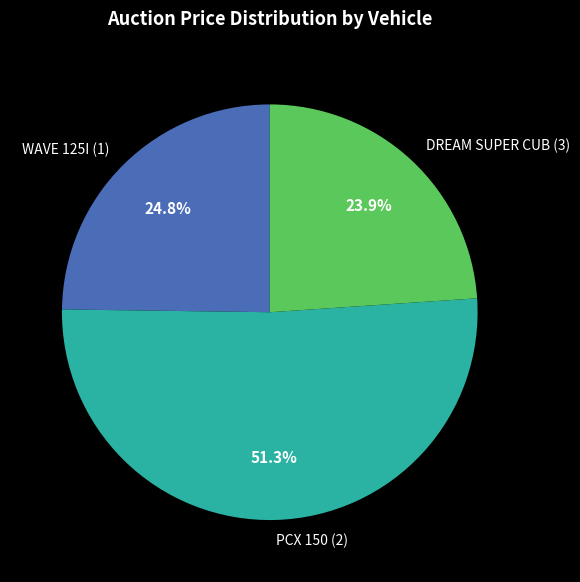

Do PCX 150 (2) and WAVE 125I (1) together represent more than half of the pie?

Yes